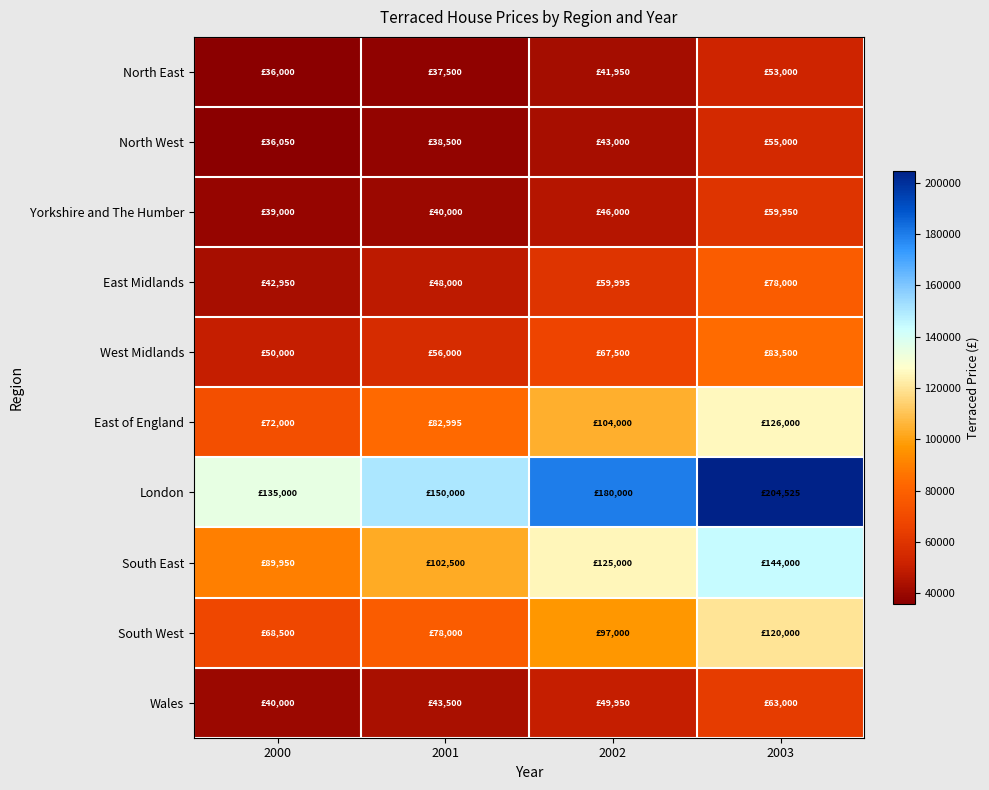

What is the total value across all series at 2002?

814395